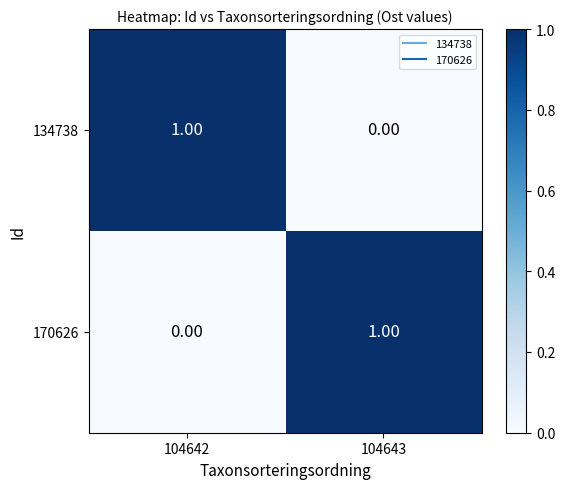

What is the spread (max minus min) of values at 104643?

1